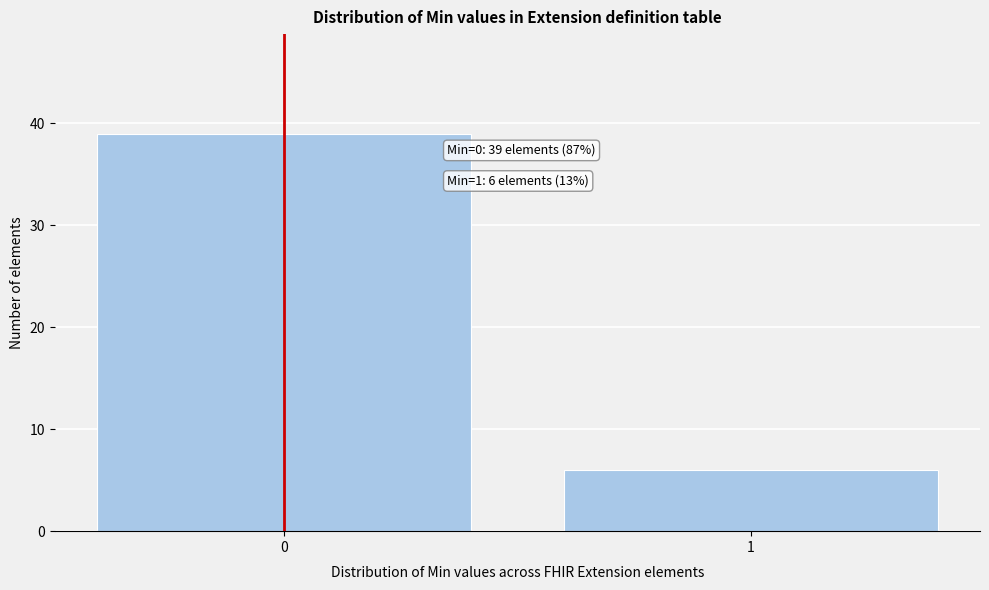

Reading right to left, transcribe all the data shown in this chart.

1=6	0=39